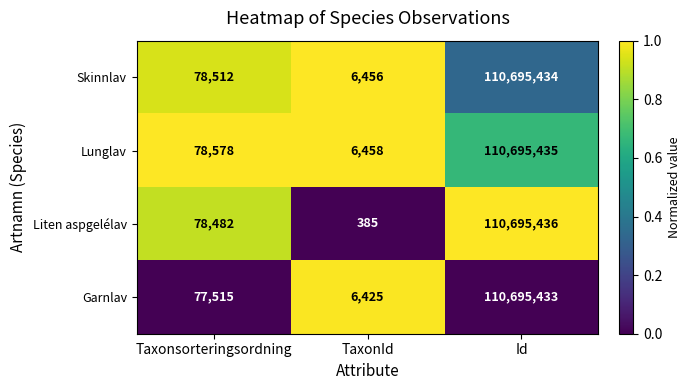

At TaxonId, list the series in order from largest to smallest.

Lunglav, Skinnlav, Garnlav, Liten aspgelélav